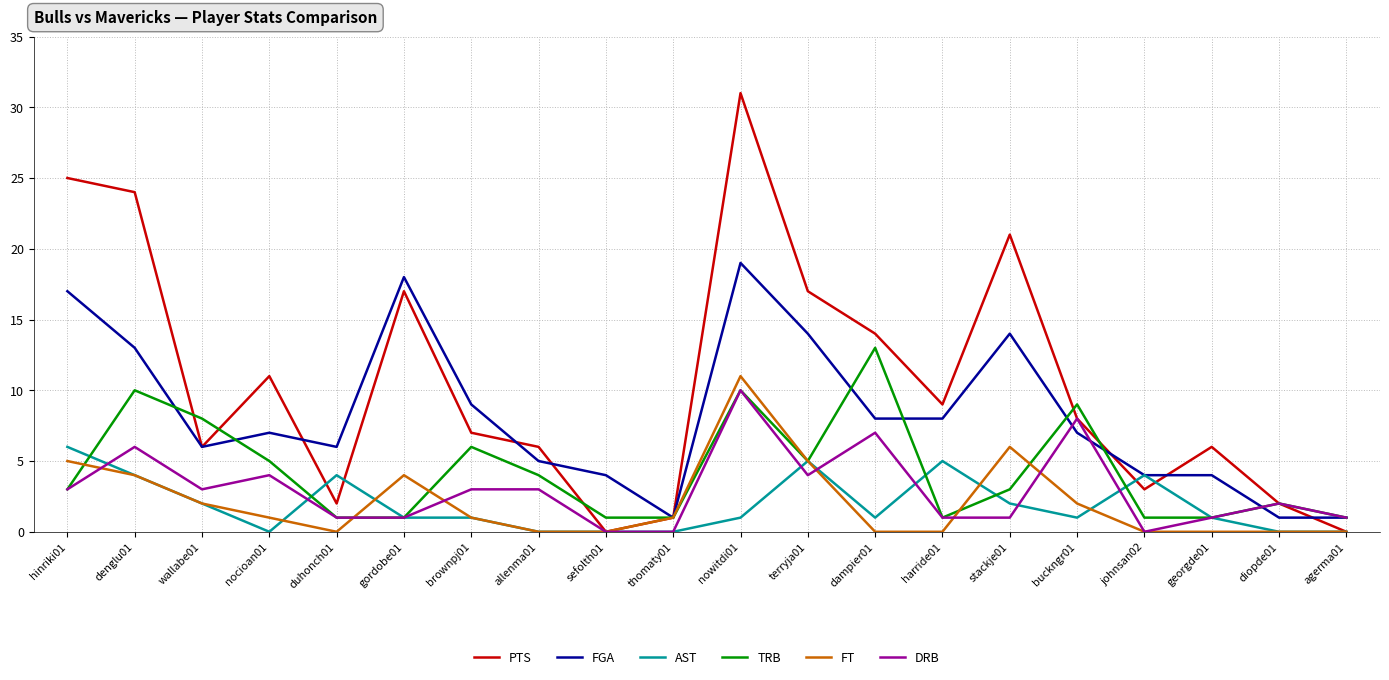

Reading right to left, extract all data points from this chart.

PTS: 0	2	6	3	8	21	9	14	17	31	1	0	6	7	17	2	11	6	24	25
FGA: 1	1	4	4	7	14	8	8	14	19	1	4	5	9	18	6	7	6	13	17
AST: 0	0	1	4	1	2	5	1	5	1	0	0	0	1	1	4	0	2	4	6
TRB: 1	2	1	1	9	3	1	13	5	10	1	1	4	6	1	1	5	8	10	3
FT: 0	0	0	0	2	6	0	0	5	11	1	0	0	1	4	0	1	2	4	5
DRB: 1	2	1	0	8	1	1	7	4	10	0	0	3	3	1	1	4	3	6	3